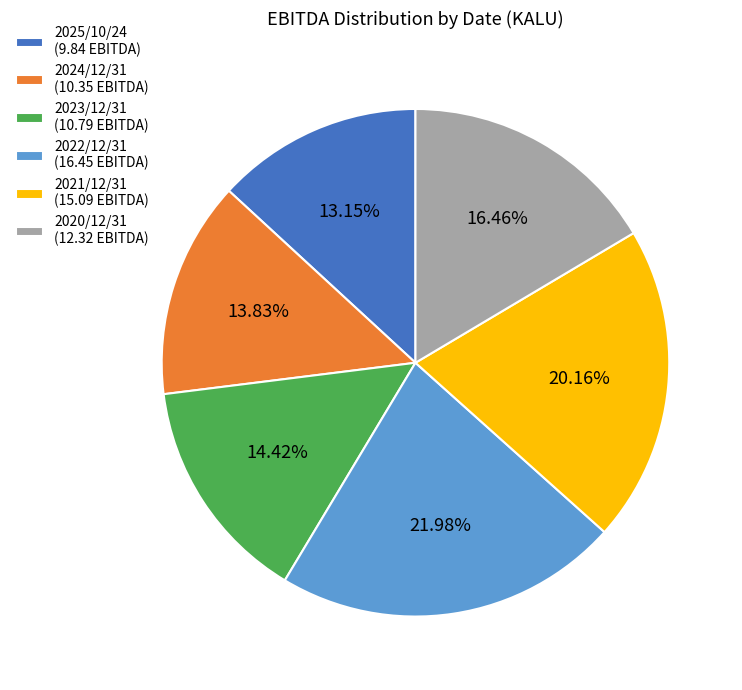

What percentage do 2025/10/24 and 2021/12/31 together represent?

33.3%